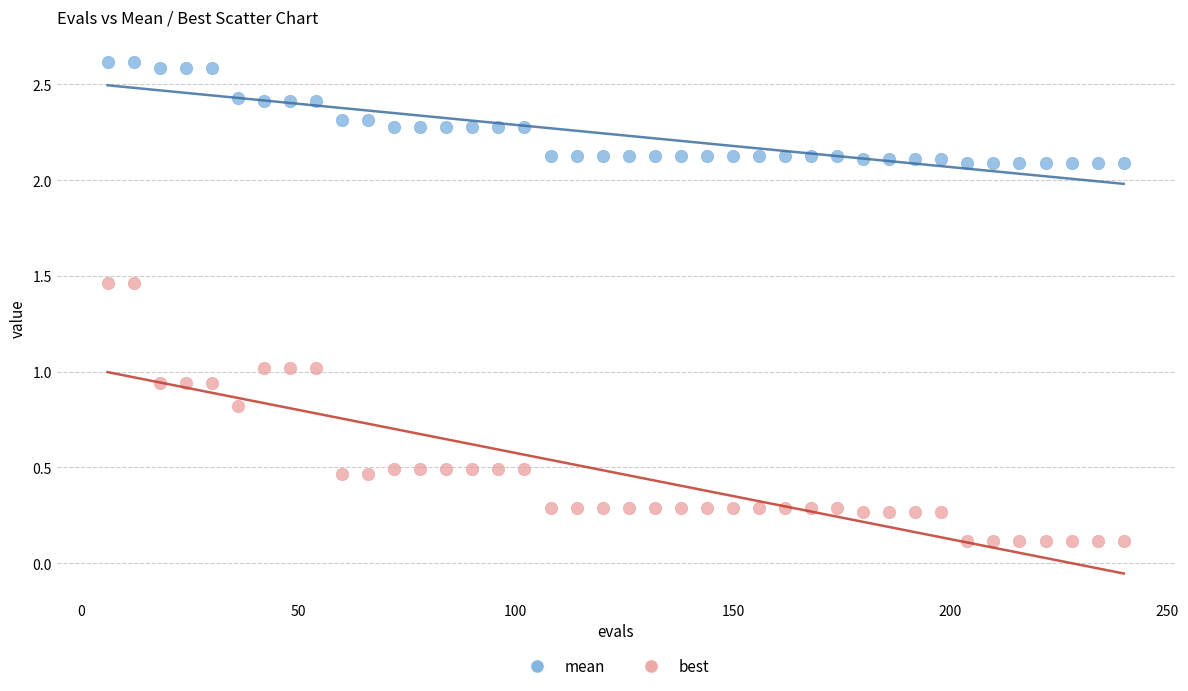

Which series contains the lowest Y value?

best